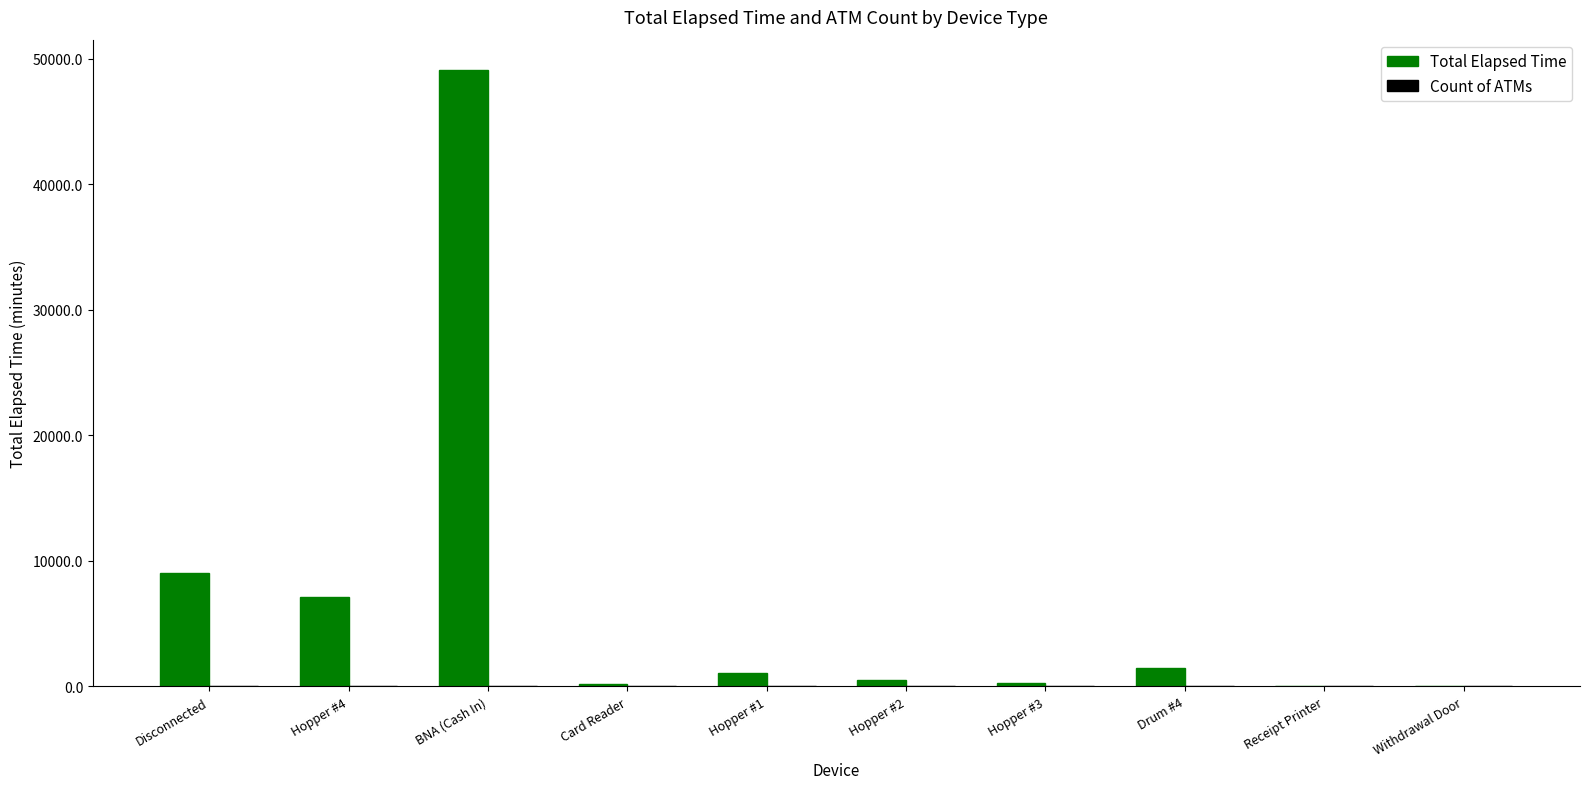

What is the maximum value shown in the chart?

49080